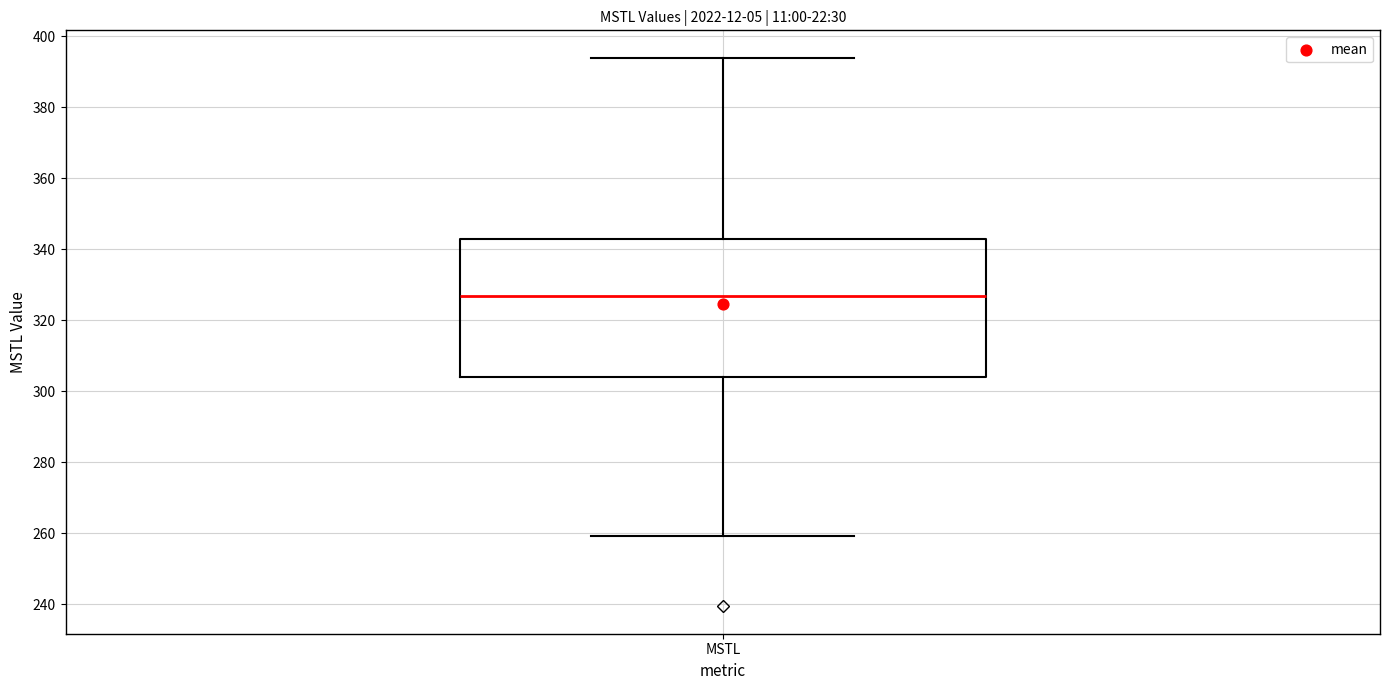

Transcribe this box plot: give where the median line is, the range the box spans, and where the two whiskers end, as read against the y-axis. The values are not printed on the chart, so give them approximately, as read against the axis.

median 326, box 304 to 342, whiskers 260 to 394